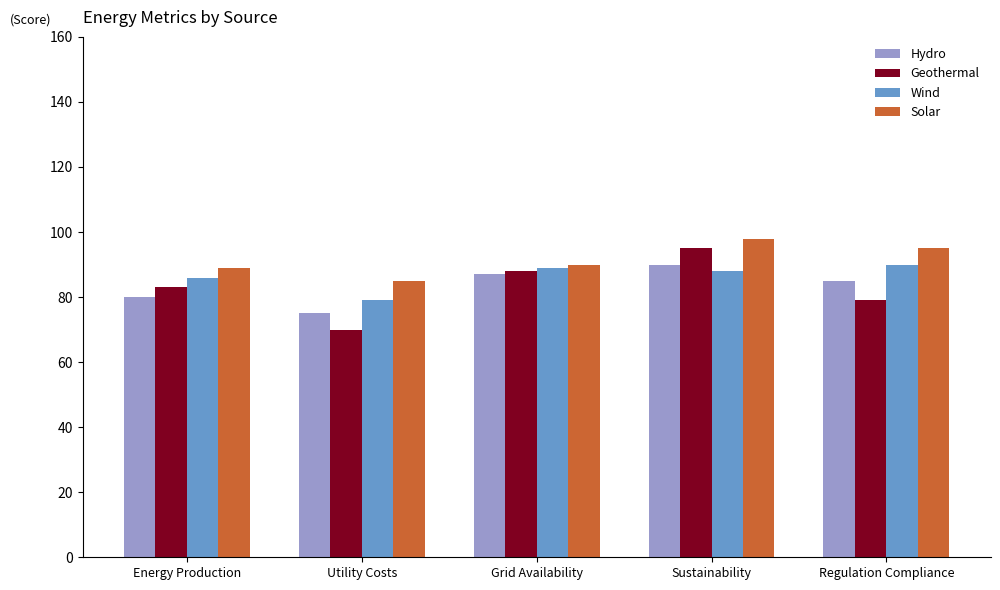

Reading left to right, transcribe all the data shown in this chart.

Hydro: 80	75	87	90	85
Geothermal: 83	70	88	95	79
Wind: 86	79	89	88	90
Solar: 89	85	90	98	95